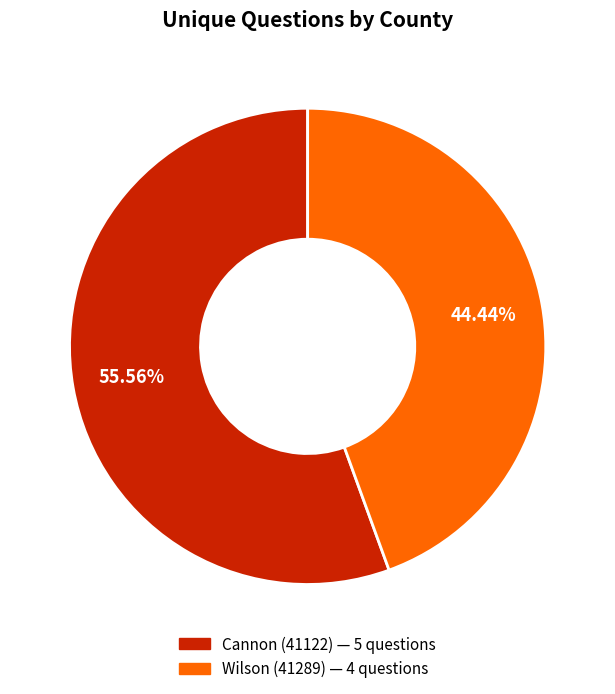

What percentage do Cannon (41122) and Wilson (41289) together represent?

100.0%